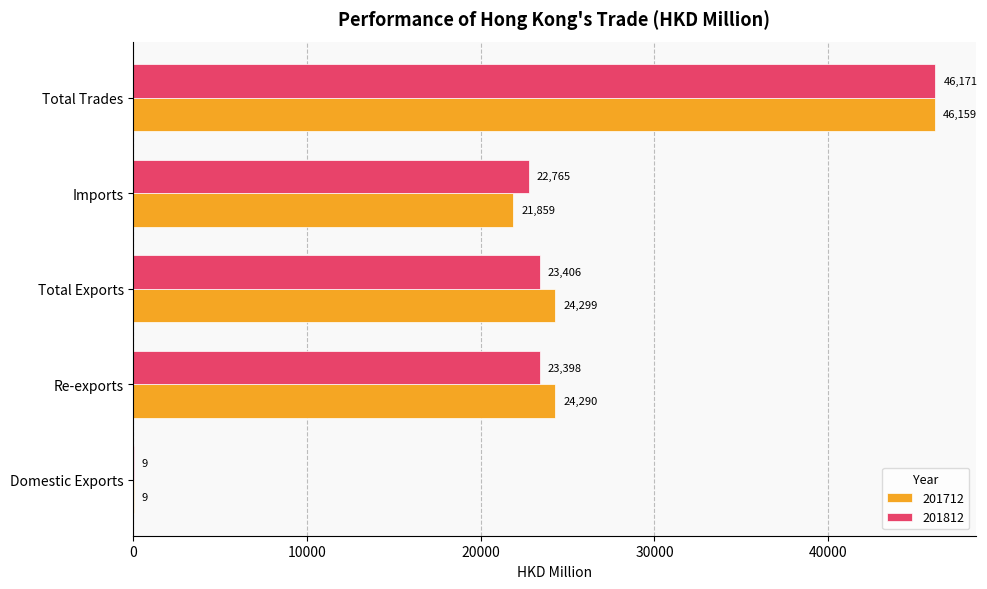

Read the 201712 value at Total Exports.

24299.2